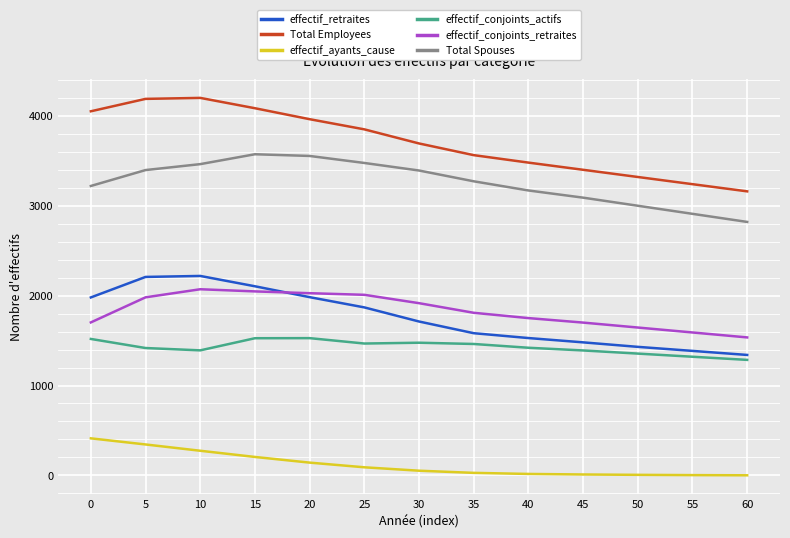

What are all the series names shown in the legend?

effectif_retraites, Total Employees, effectif_ayants_cause, effectif_conjoints_actifs, effectif_conjoints_retraites, Total Spouses